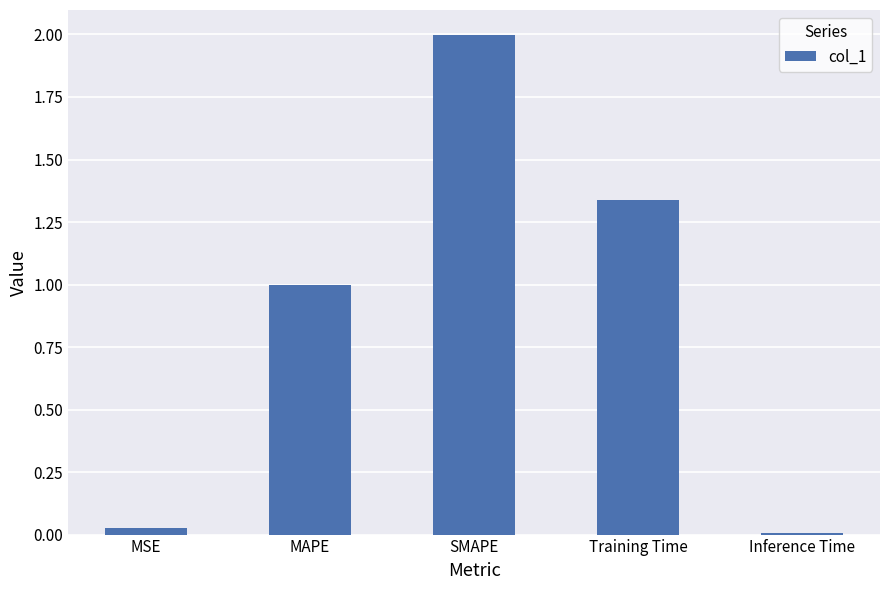

What is the difference between the maximum and minimum values?

2.0